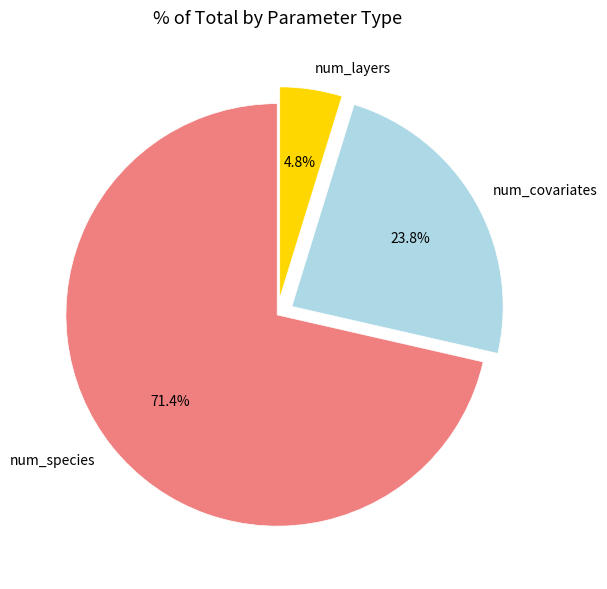

Rank the categories by value from highest to lowest.

num_species, num_covariates, num_layers